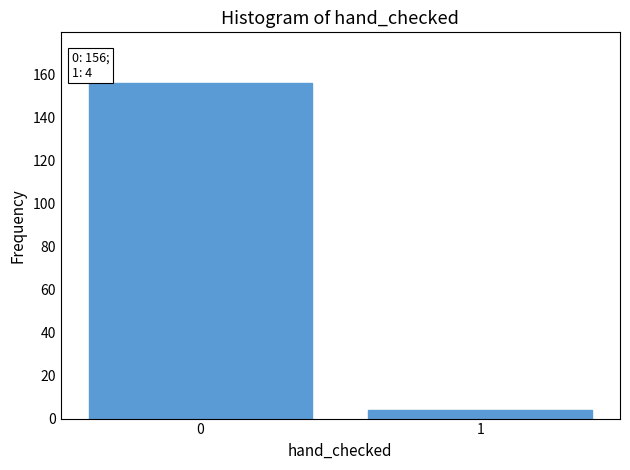

Reading left to right, transcribe all the data shown in this chart.

0=156	1=4